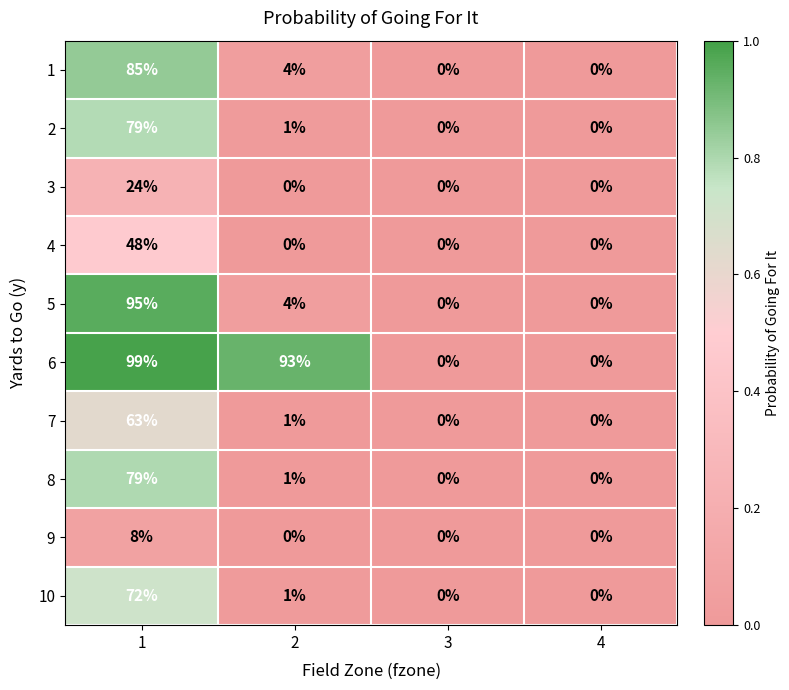

What is the sum of all 4 values?

48